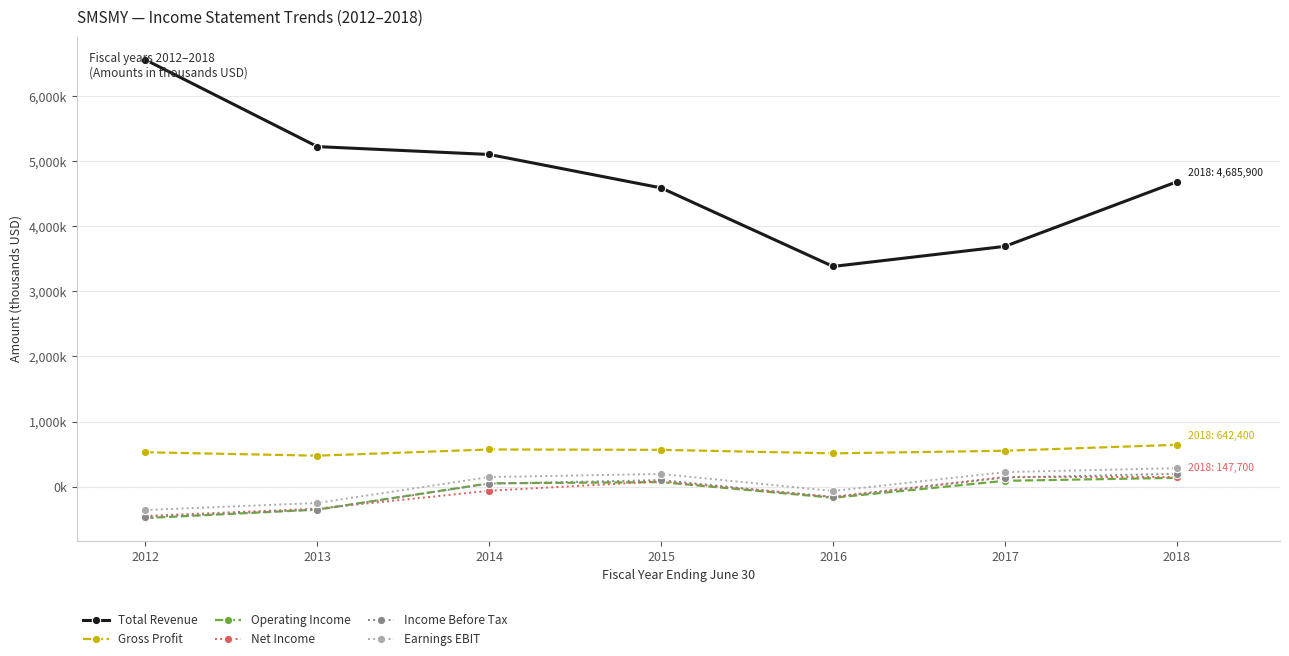

What is the total value across all series at 2016?

3334100